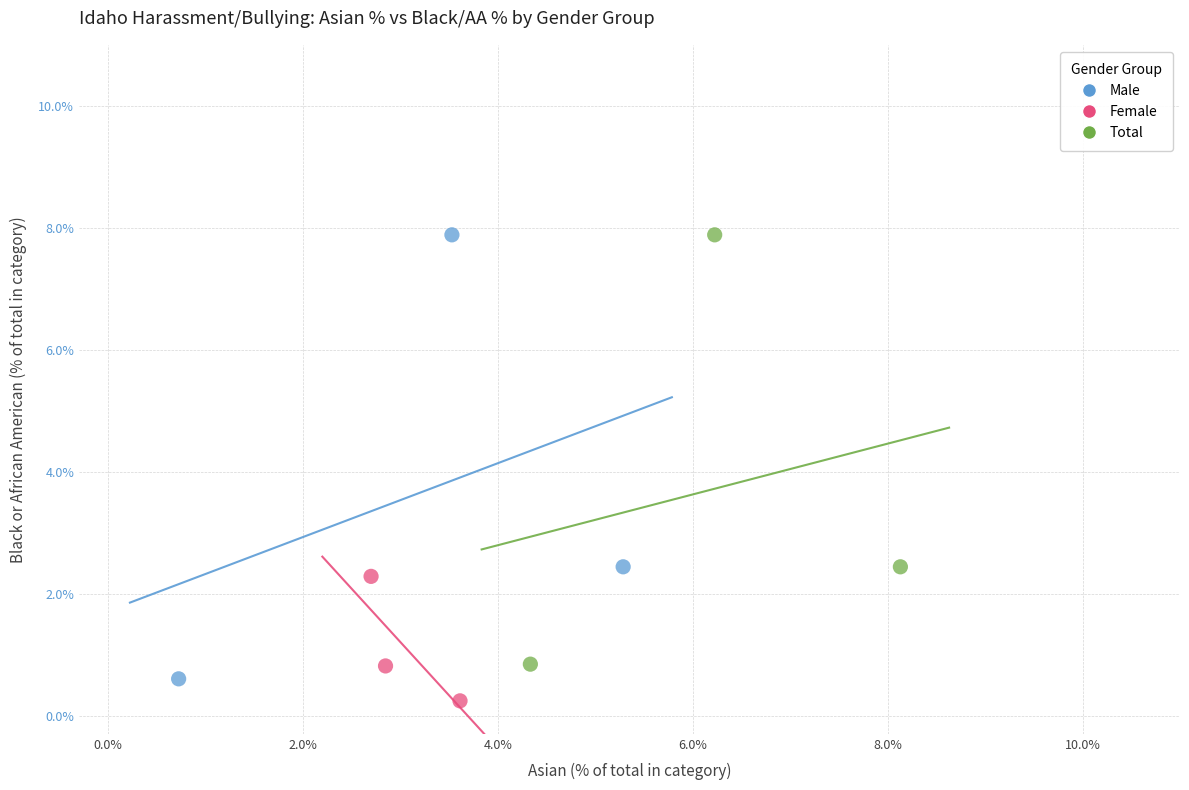

Which series has the largest Y range (max minus min)?

Male